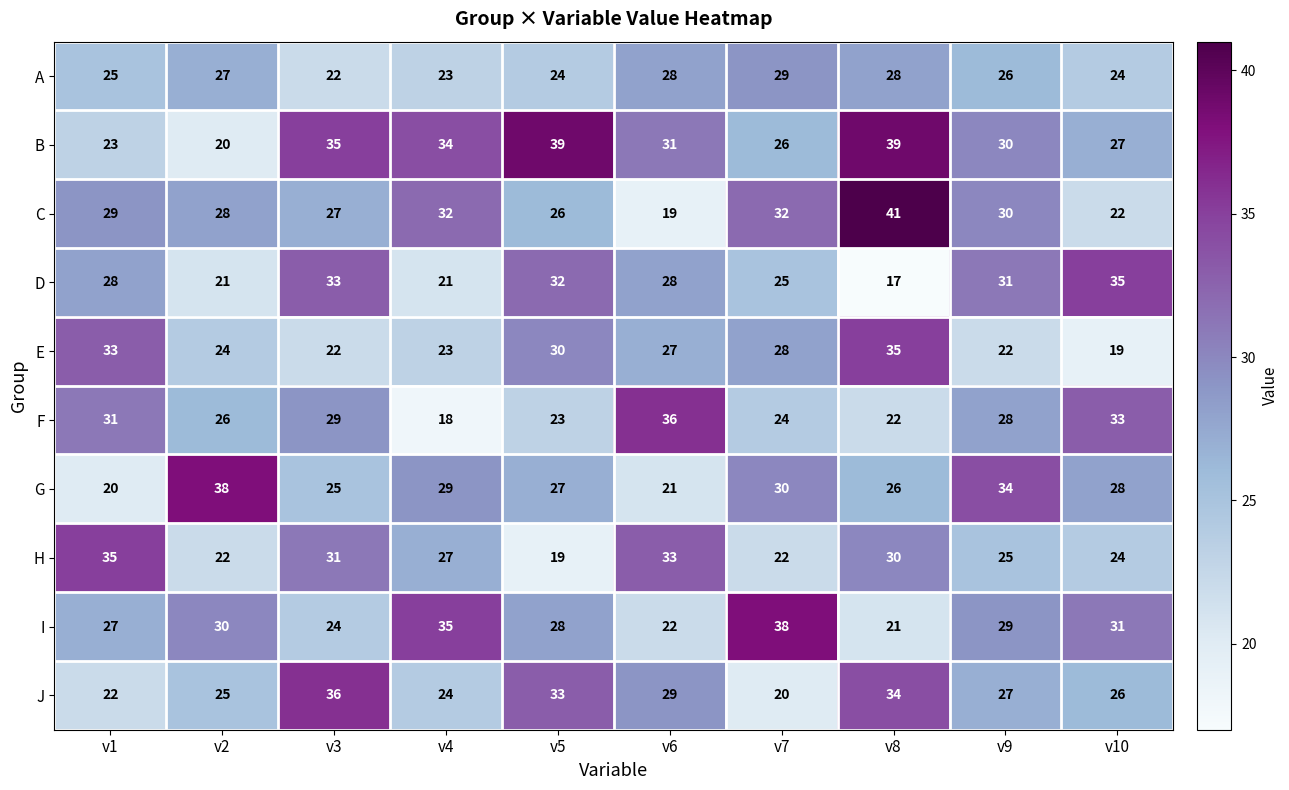

Where does the A series first go above 26?

v2